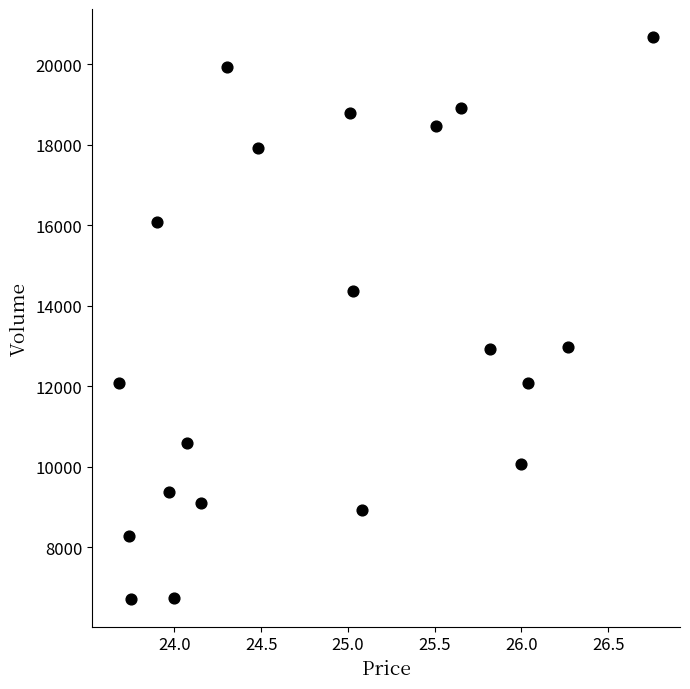

What is the range of Y values (max minus min)?

13952